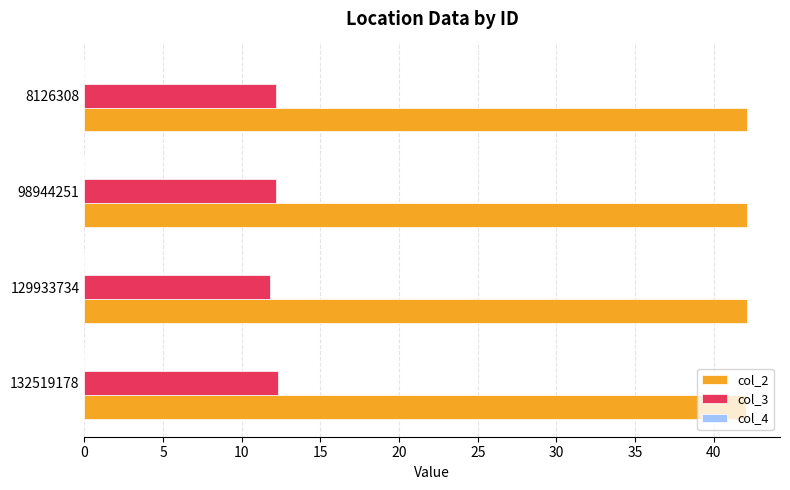

True or false: col_2 has a value of 42.1 at 98944251.

True